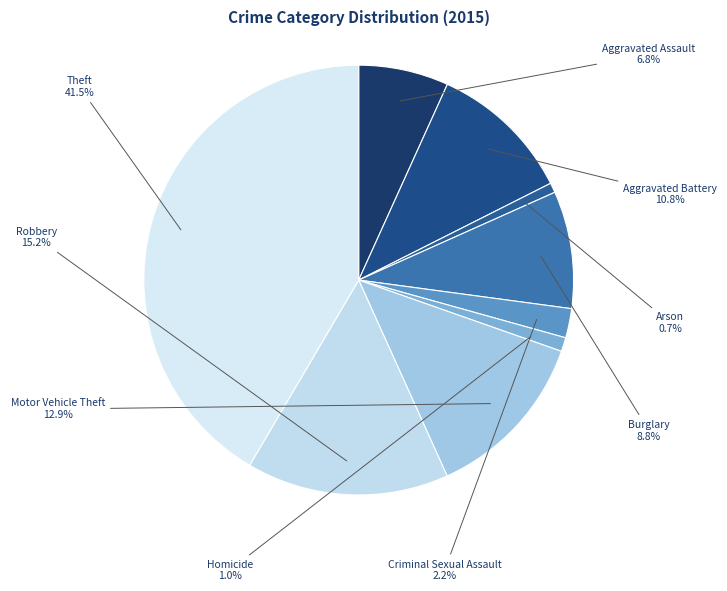

Count the number of slices in the pie.

9